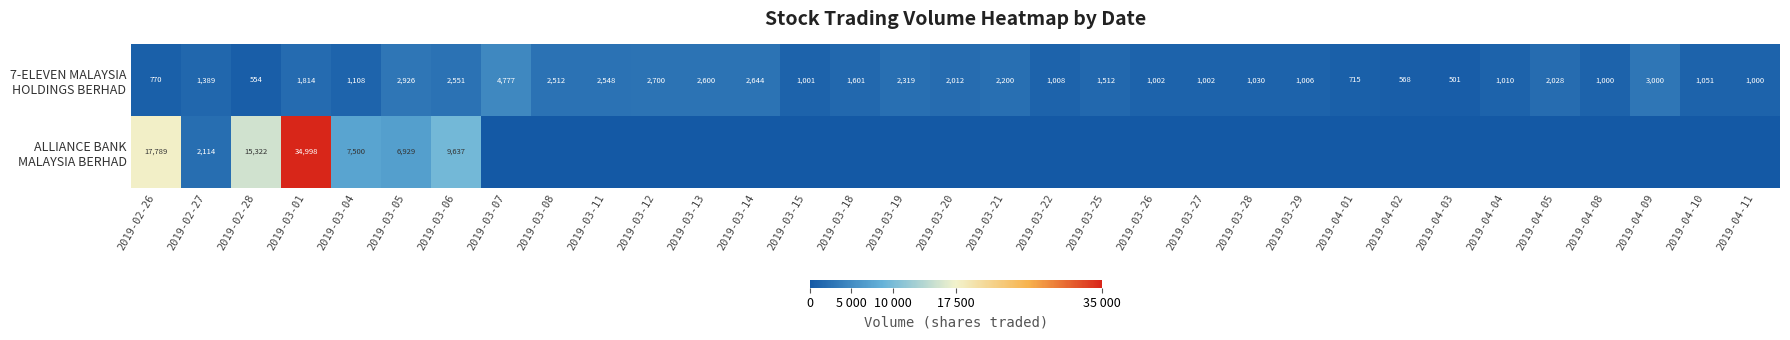

What is the difference between the highest and lowest values at 2019-03-01?

33184